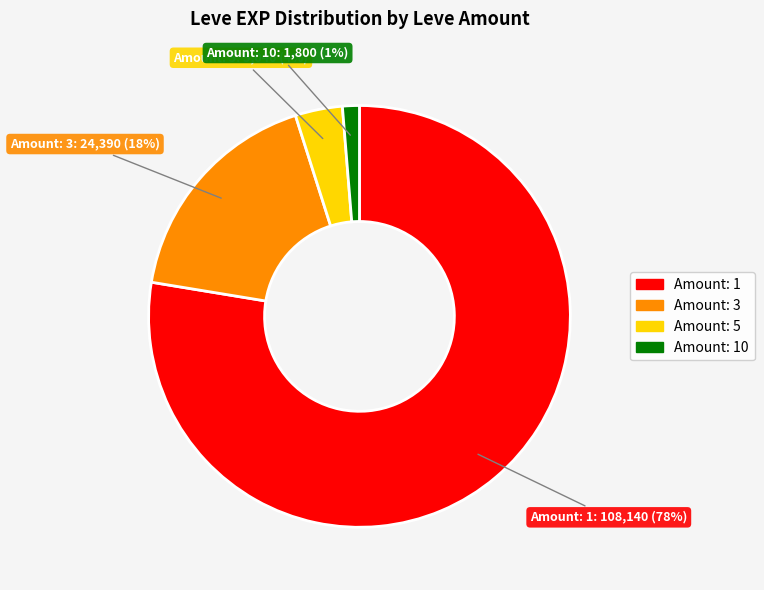

Does any single category account for the majority?

Yes